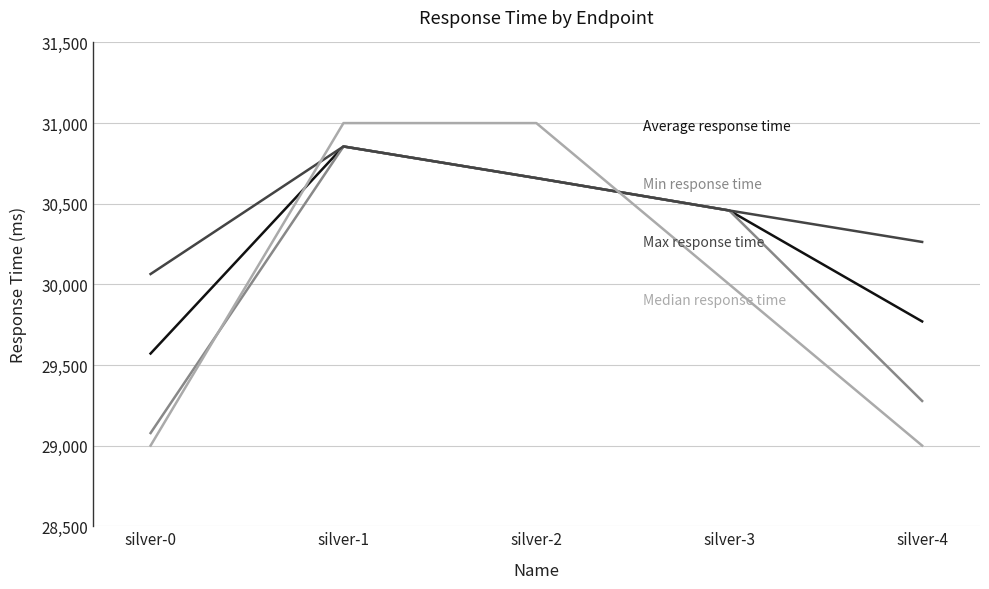

What is the smallest value displayed?

29000